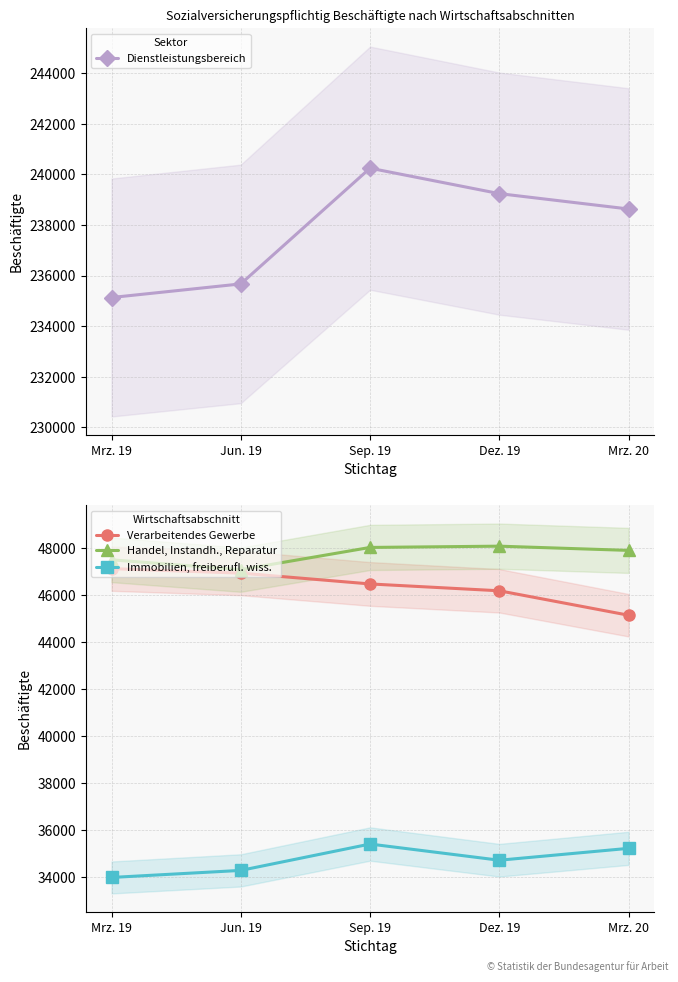

At which category does the chart reach its peak across all series?

Sep. 19